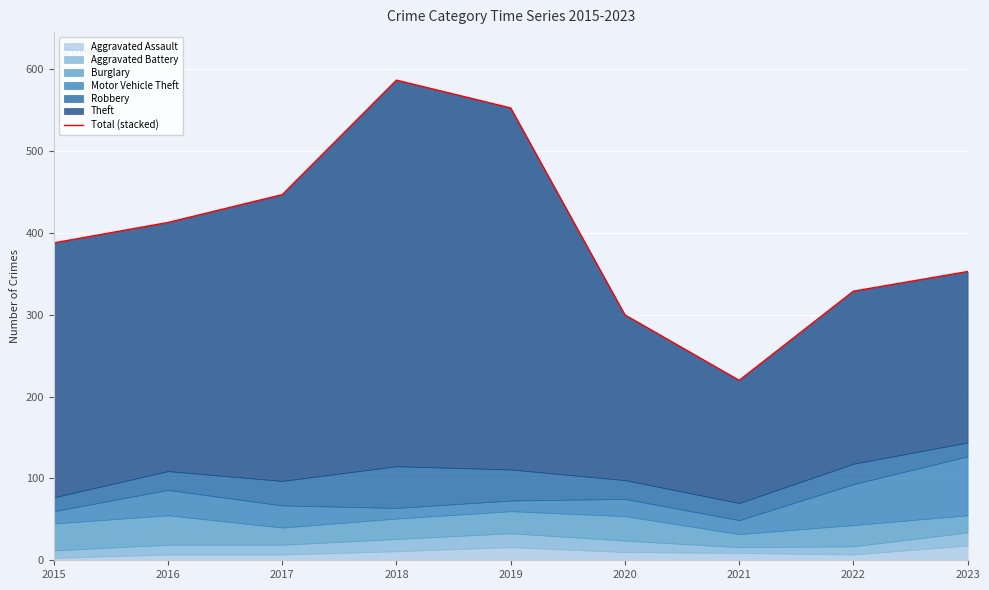

How many data points are less than 388?

4